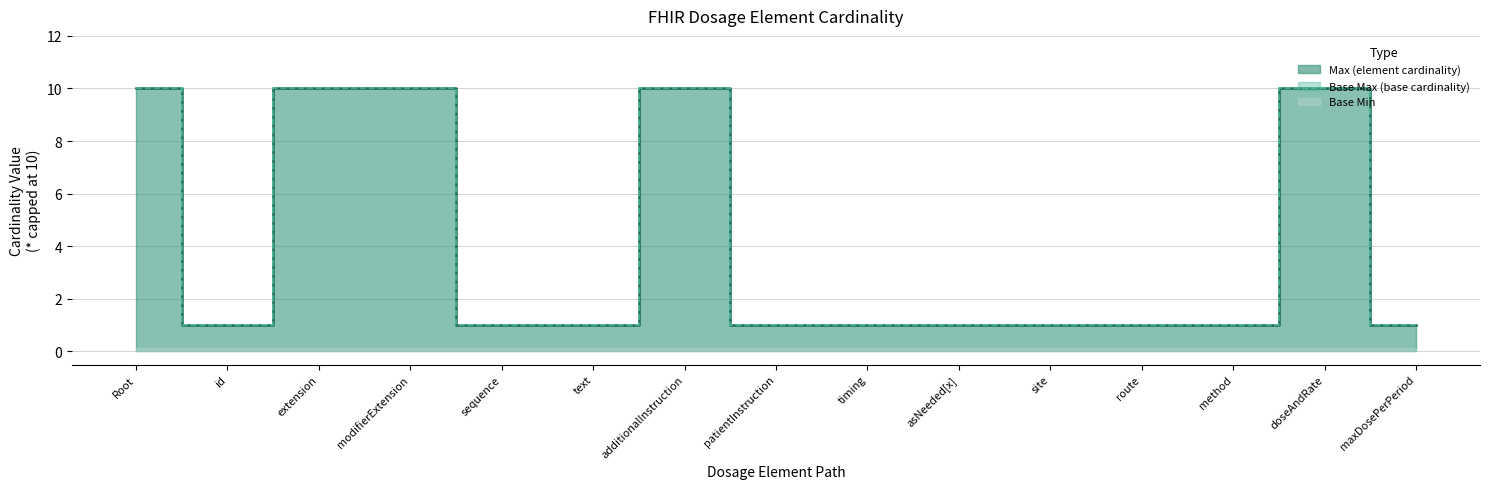

What position from the left is doseAndRate?

14